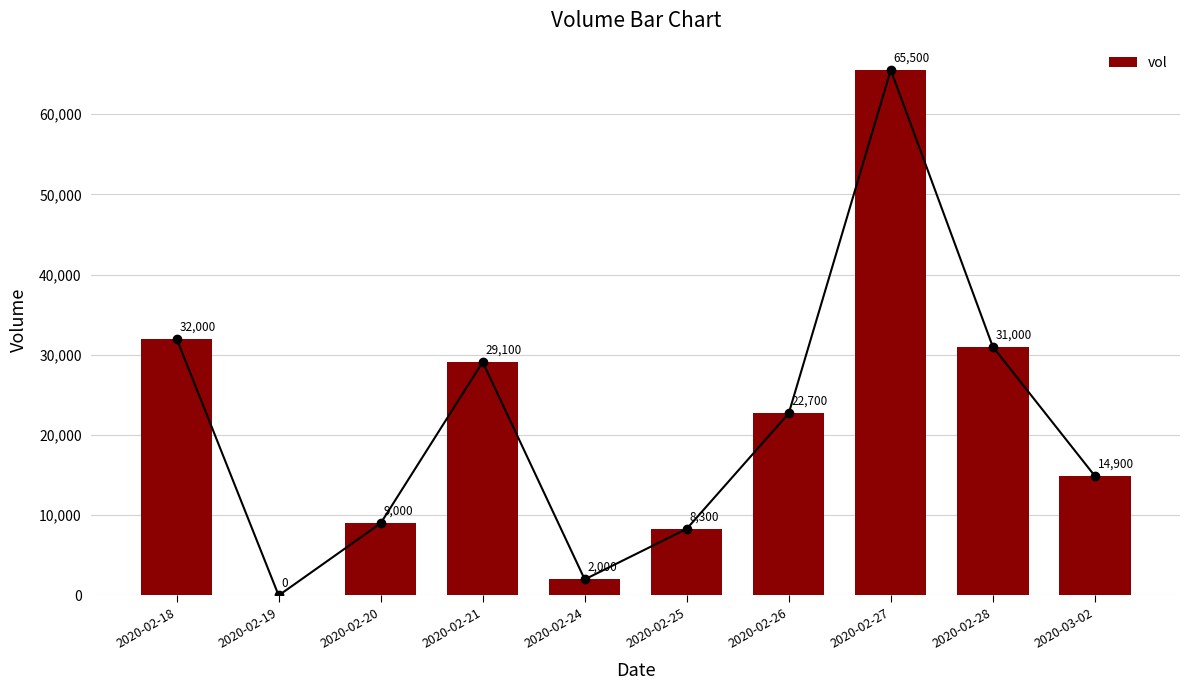

What is the value of the 7th bar from the left?

22700